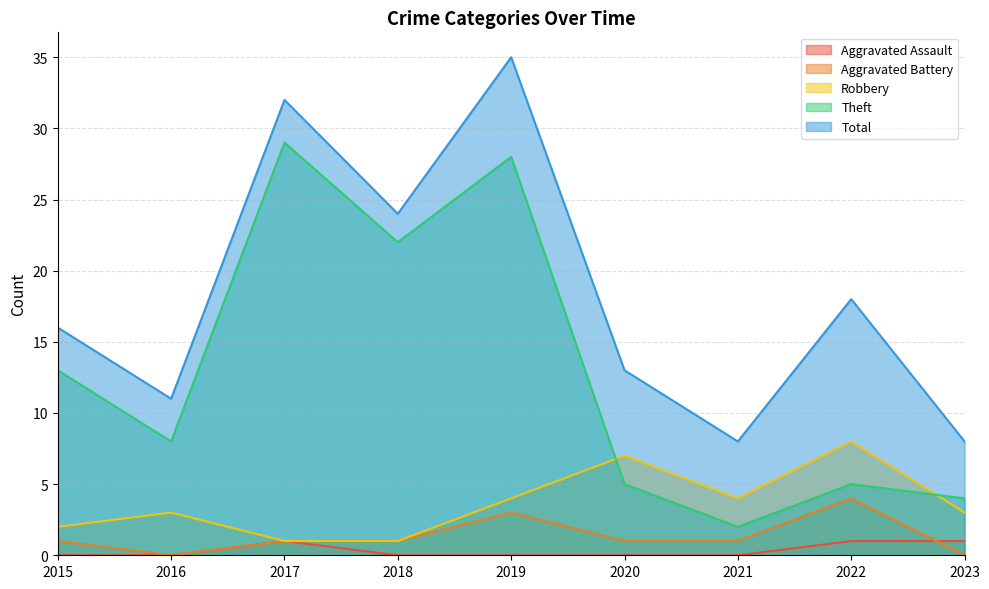

What are all the series names shown in the legend?

Aggravated Assault, Aggravated Battery, Robbery, Theft, Total